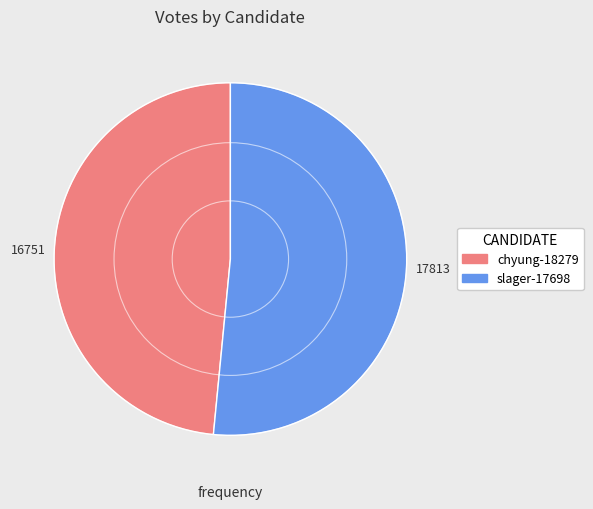

The chyung-18279 slice represents 48% of the pie. True or false?

True